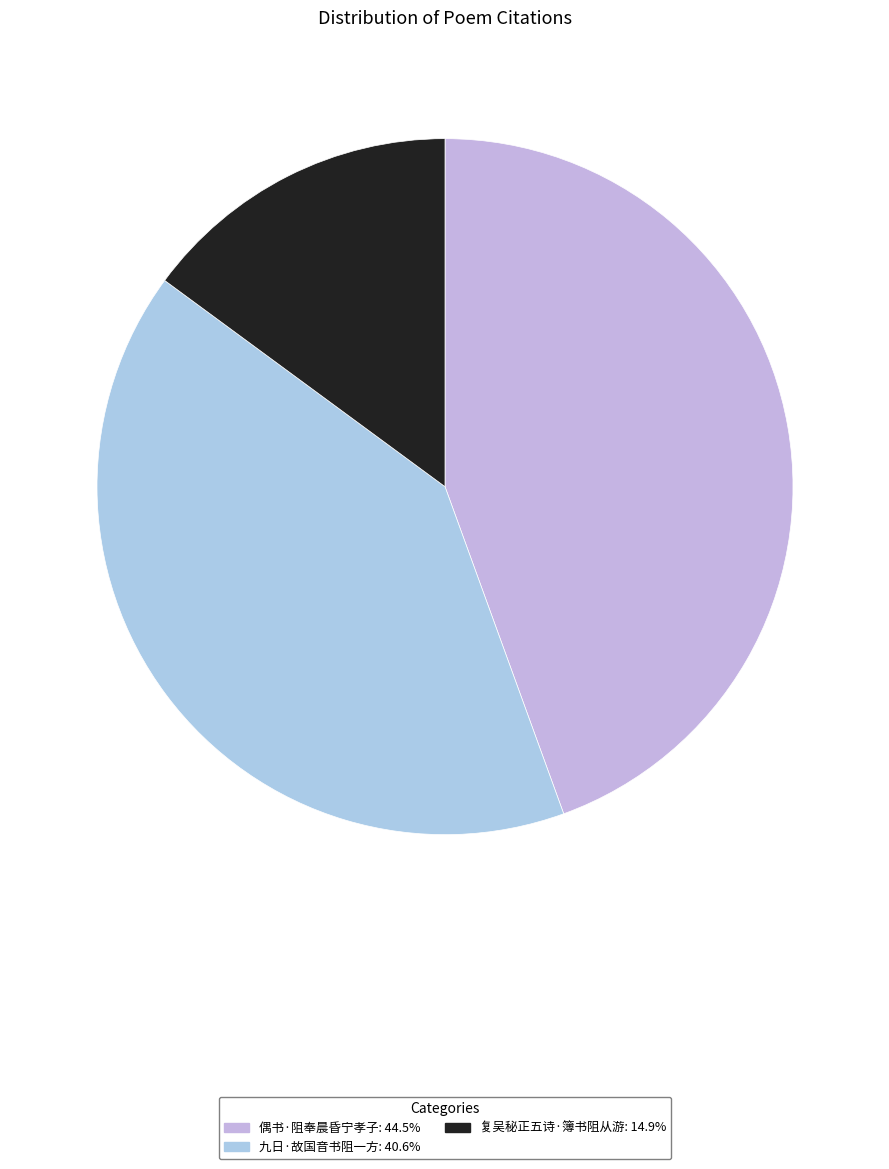

Rank the categories by value from lowest to highest.

复吴秘正五诗·簿书阻从游, 九日·故国音书阻一方, 偶书·阻奉晨昏宁孝子